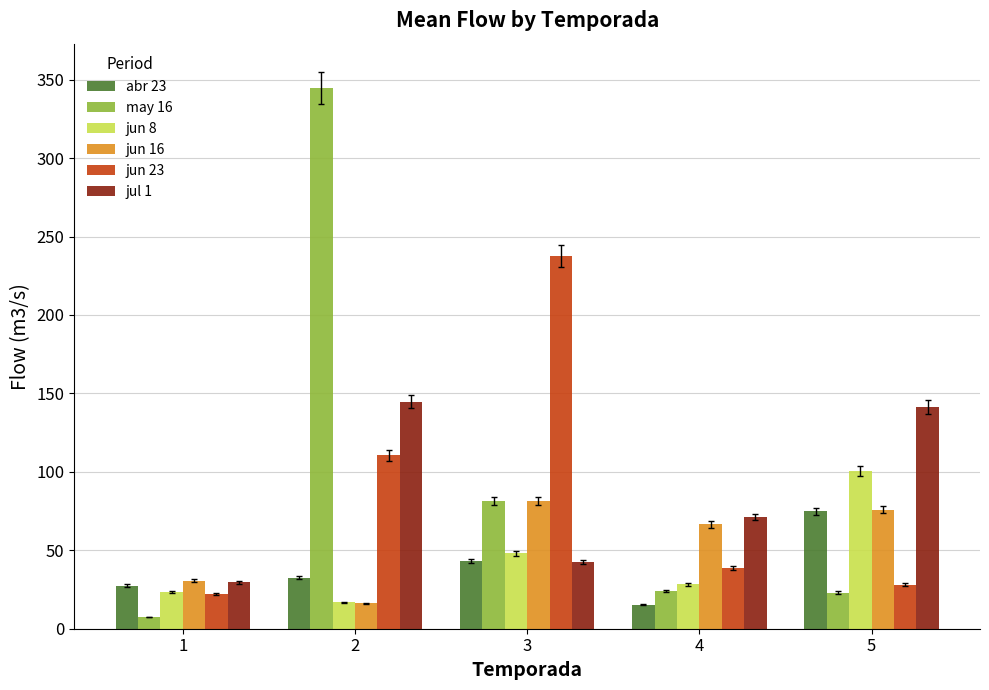

What is the total value across all series at 5?

443.7